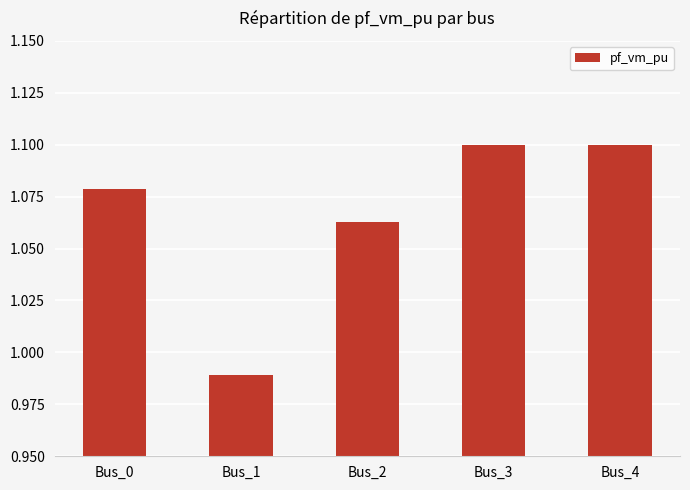

The chart shows a value of 1.1 at Bus_0. True or false?

True